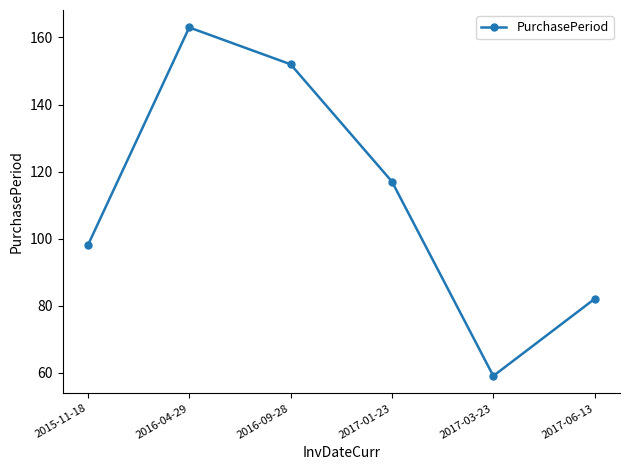

True or false: the data shows 117 at 2017-01-23.

True